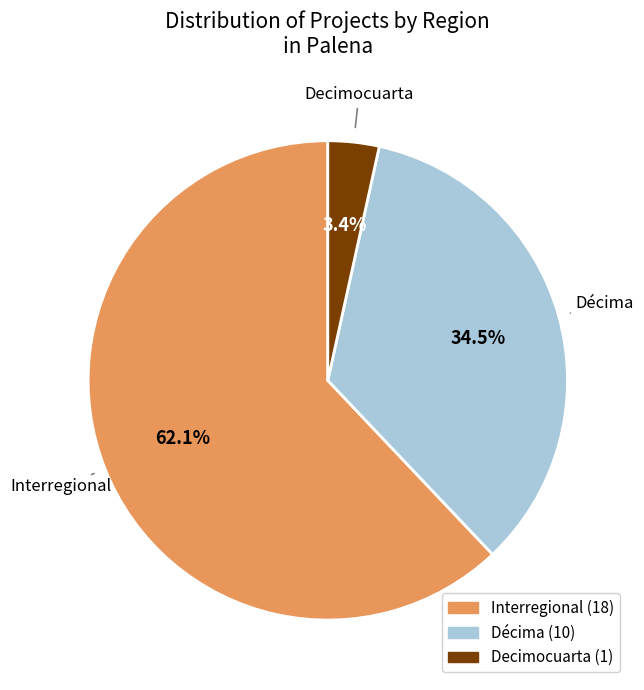

How many segments does this pie chart have?

3